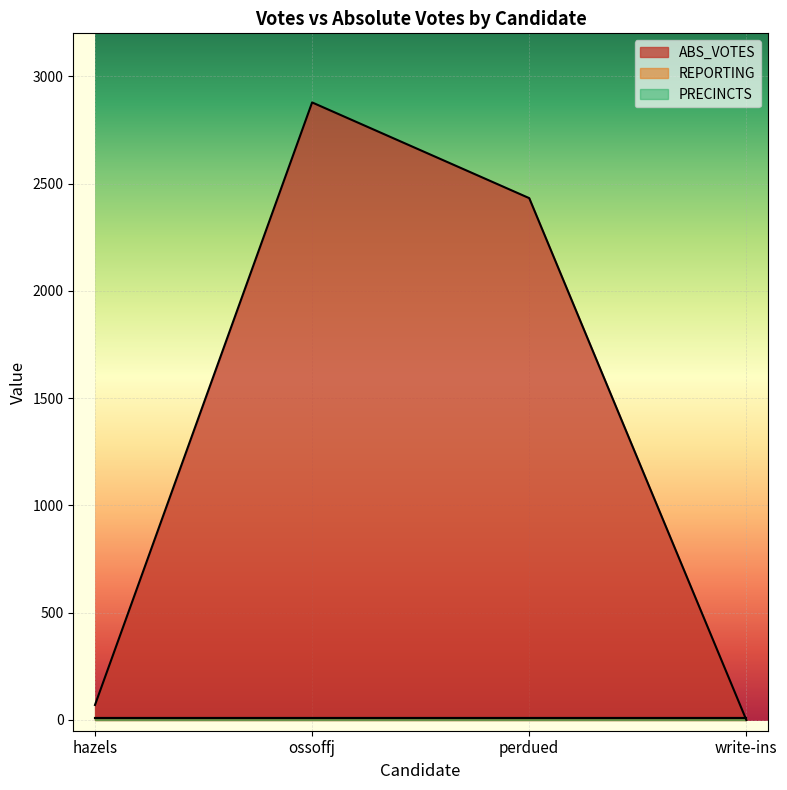

What is the sum of all REPORTING values?

32